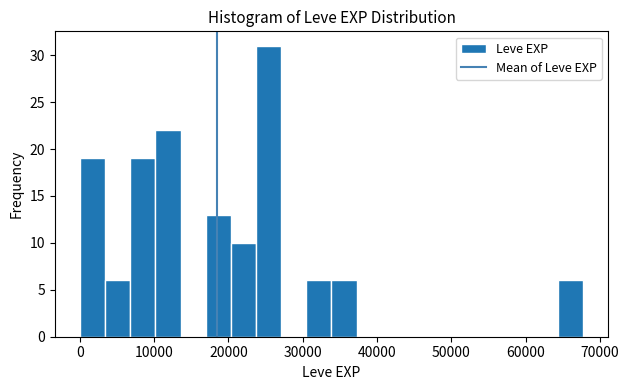

Read against the x-axis, roughly where is the centre of the tallest bar?

25000